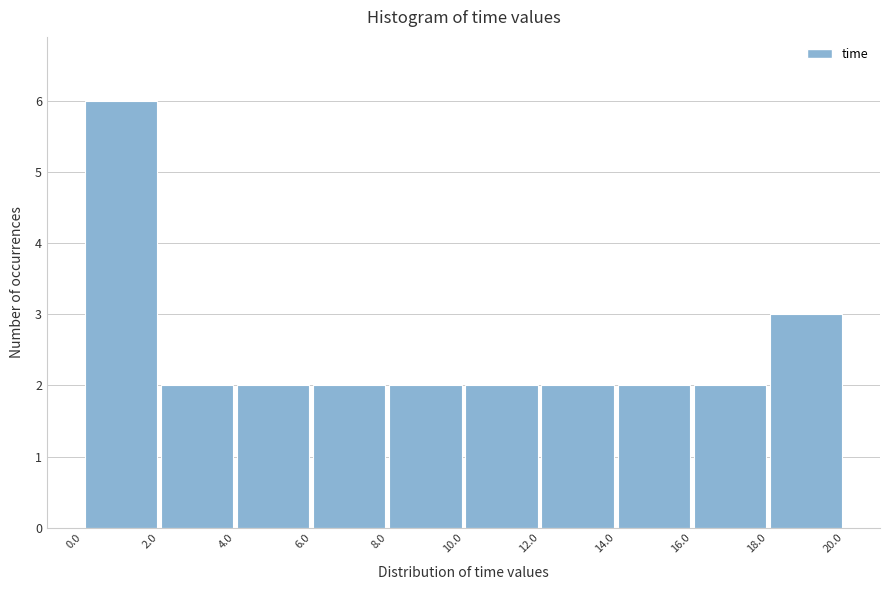

What is the height of the bar covering 18.0 to 20.0 on the x-axis? The values are not printed on the chart, so give them approximately, as read against the axis.

3